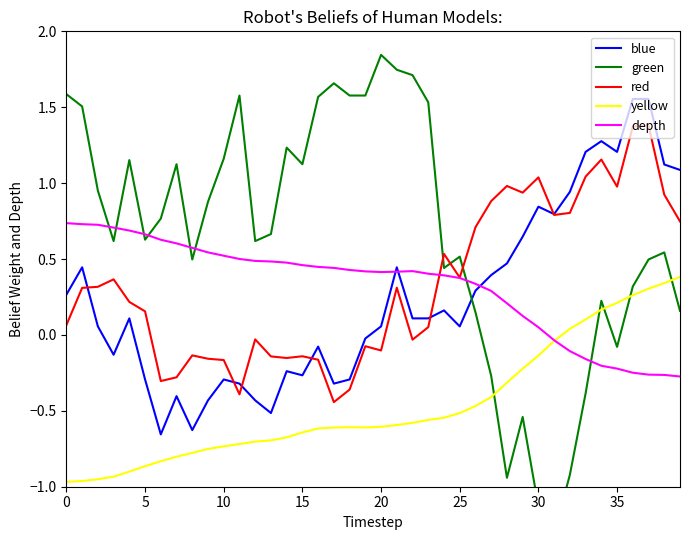

Between which two adjacent categories do red and green first intersect?

23 and 24